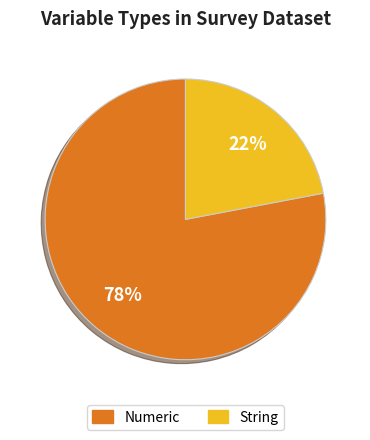

Count the number of slices in the pie.

2